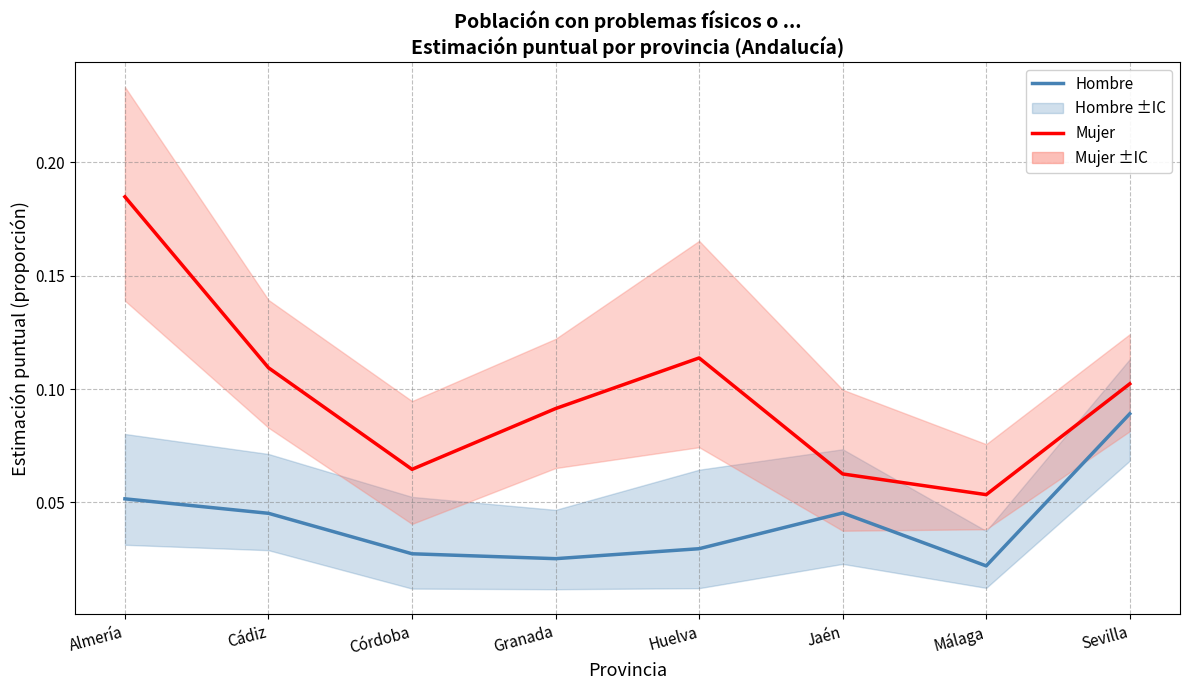

Between Almería and Sevilla, which series saw the biggest shift?

Mujer